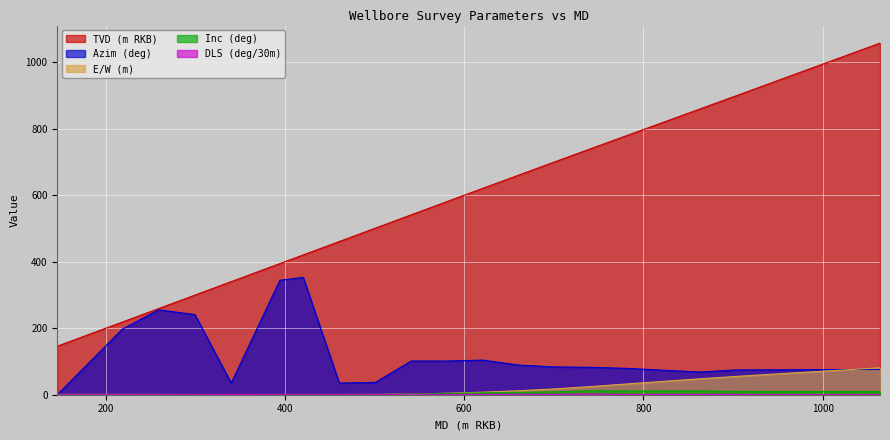

The value of Inc (deg) at 902.6 is 2.7. True or false?

False